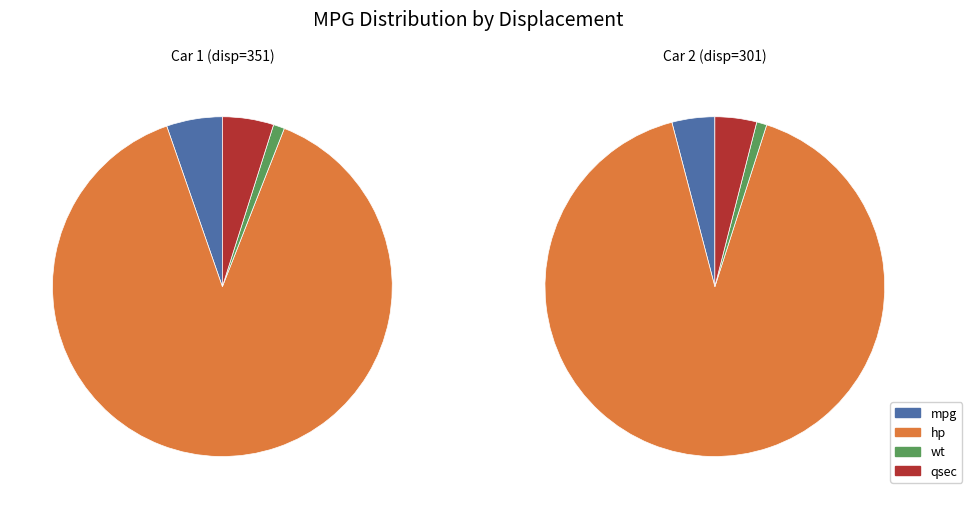

To the nearest percent, what percentage of the pie is 301?

50%